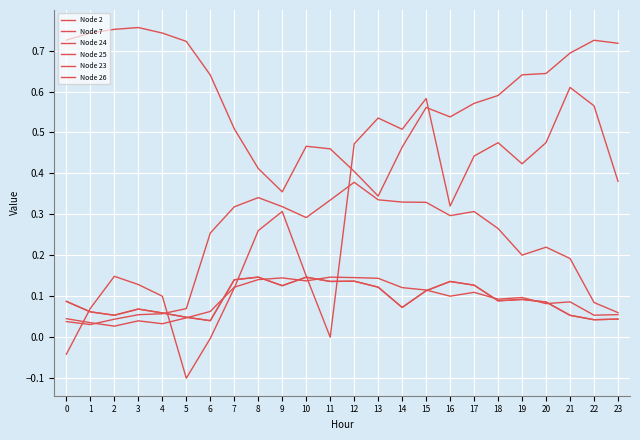

Between 10 and 14, which series saw the biggest shift?

Node 23